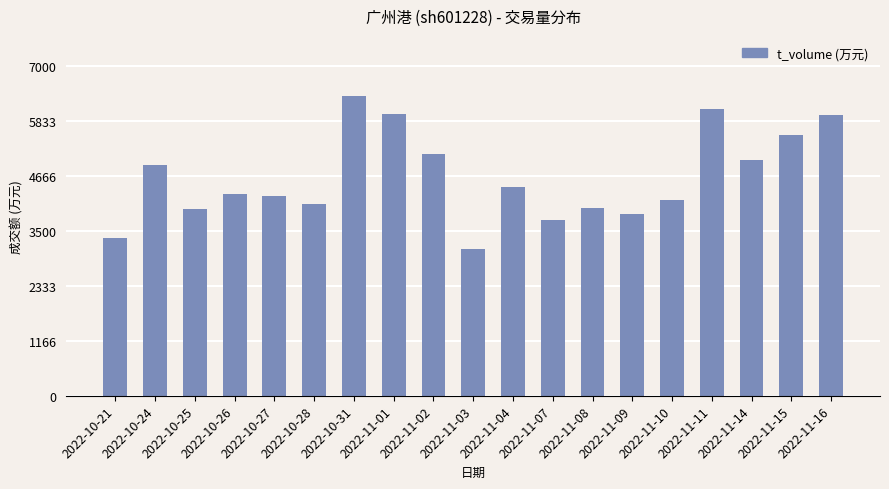

What is the label of the 1st bar from the right?

2022-11-16